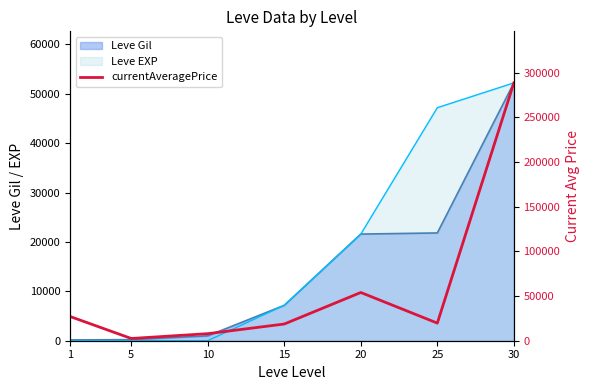

How many lines are shown in the chart?

1